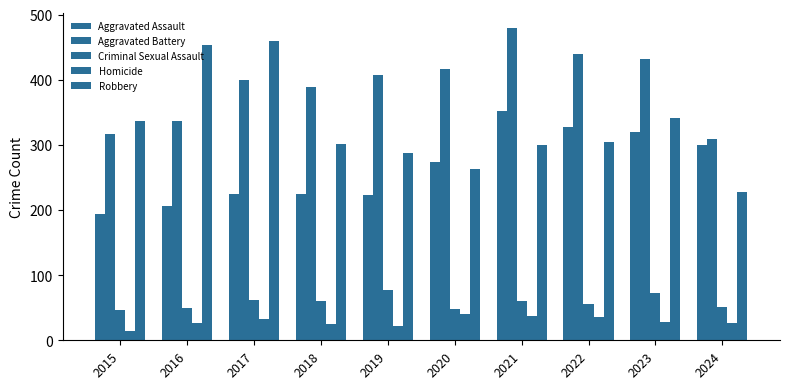

The Aggravated Battery series shows 623 at 2020. True or false?

False